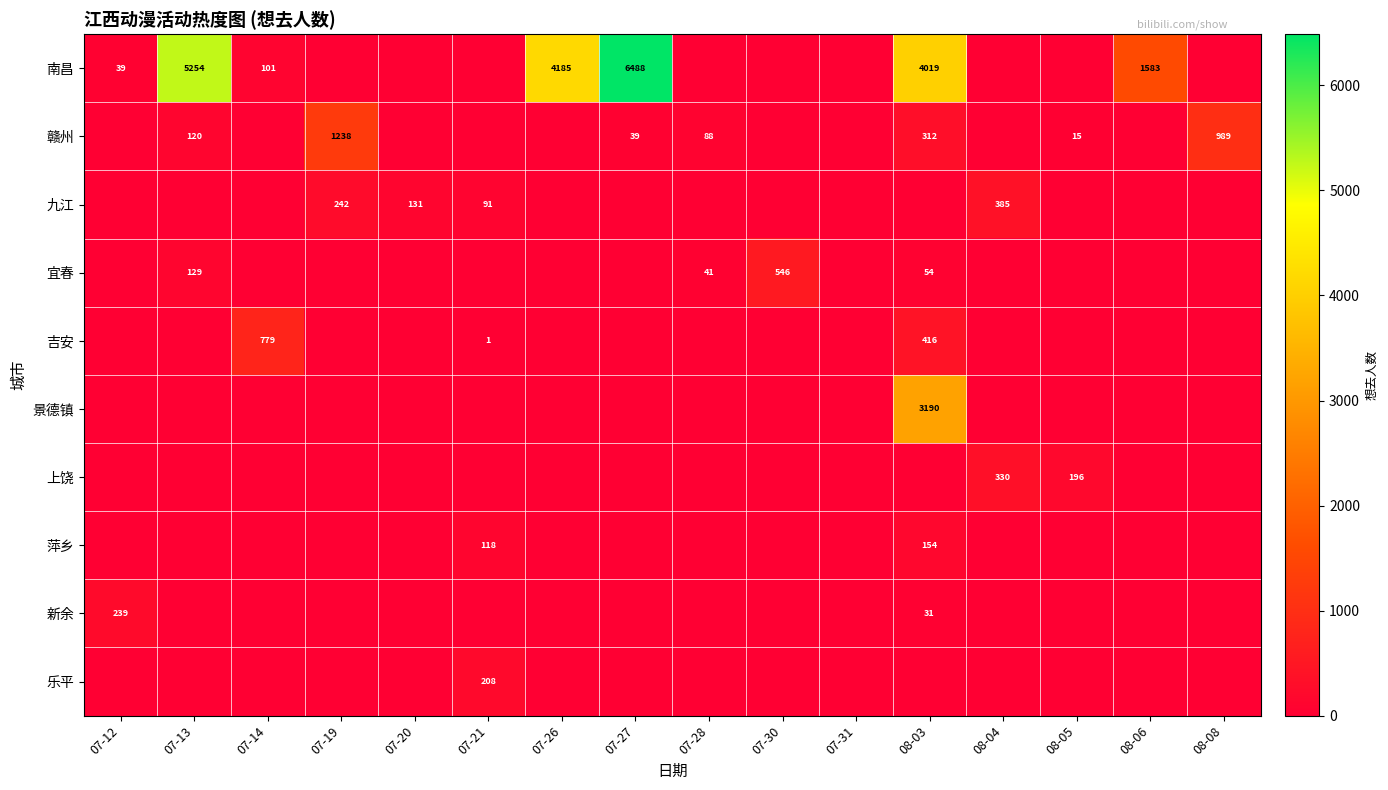

True or false: 宜春 has a value of 339 at 07-30.

False